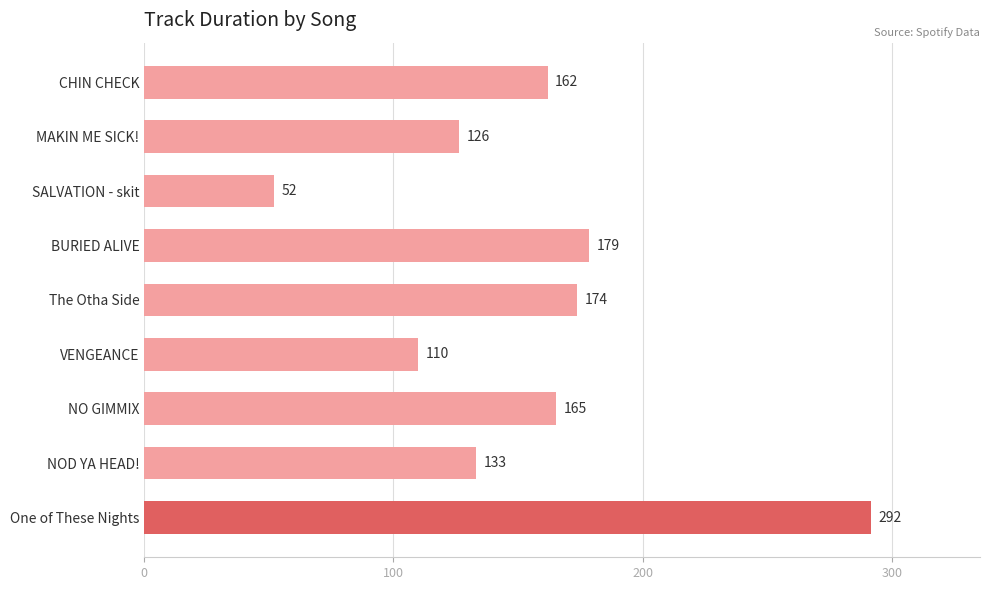

Count the number of data series in this chart.

1